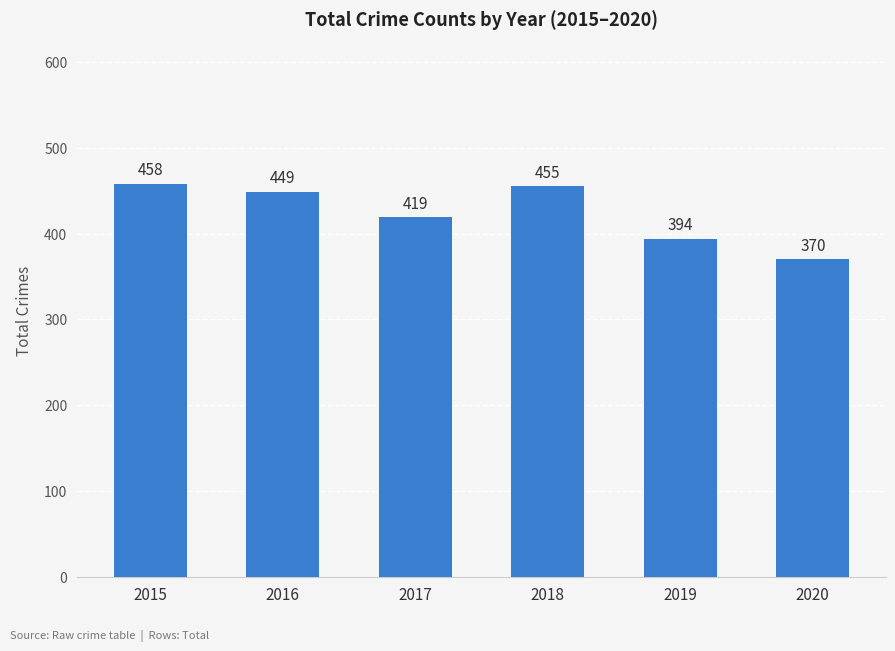

What is the maximum value shown in the chart?

458